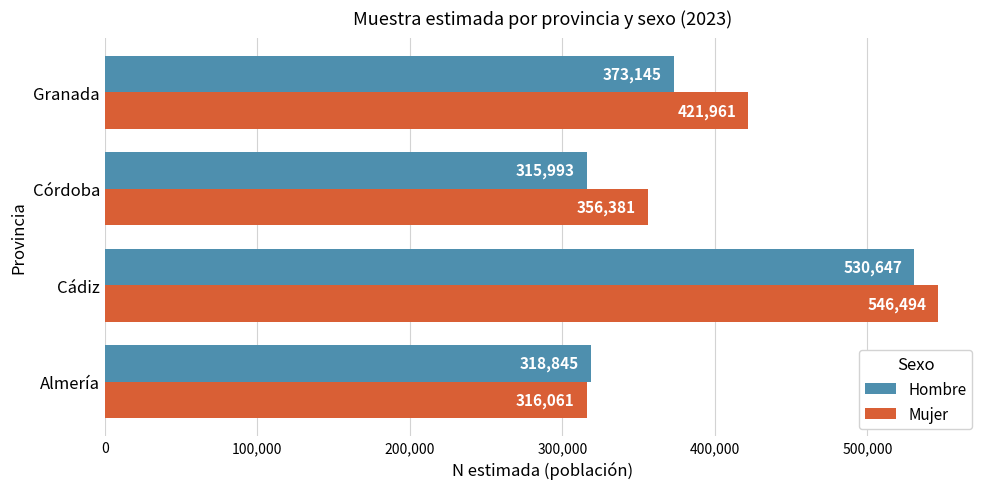

What is the sum of all Mujer values?

1640897